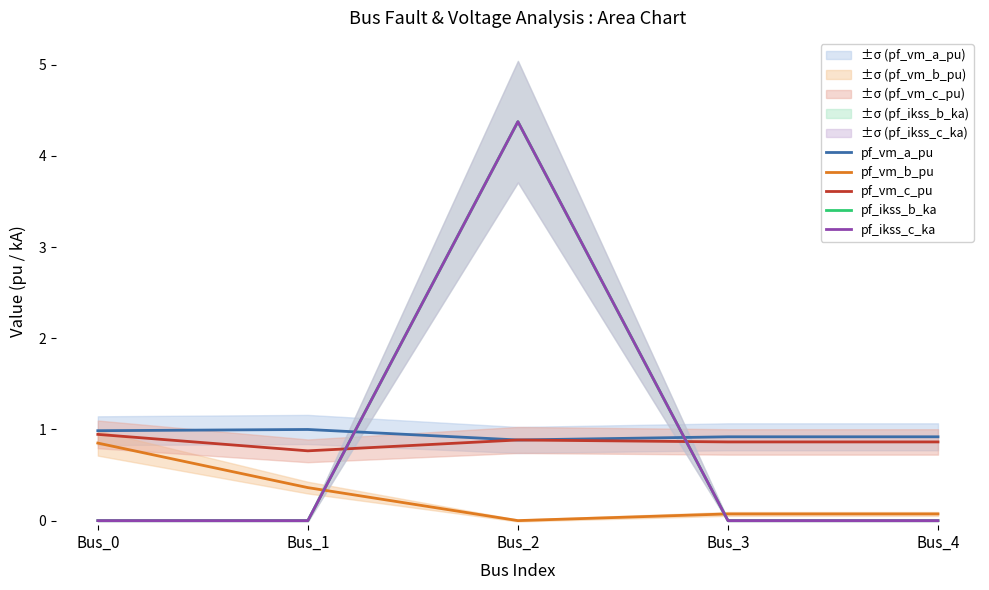

How many categories are shown in the chart?

5